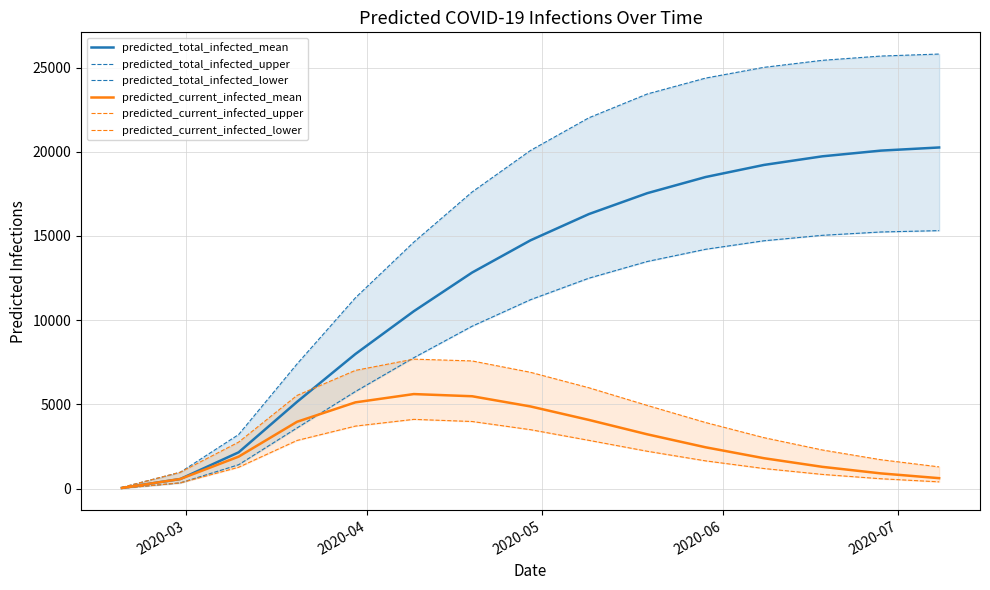

How many data points in predicted_current_infected_lower are above 1651?

7